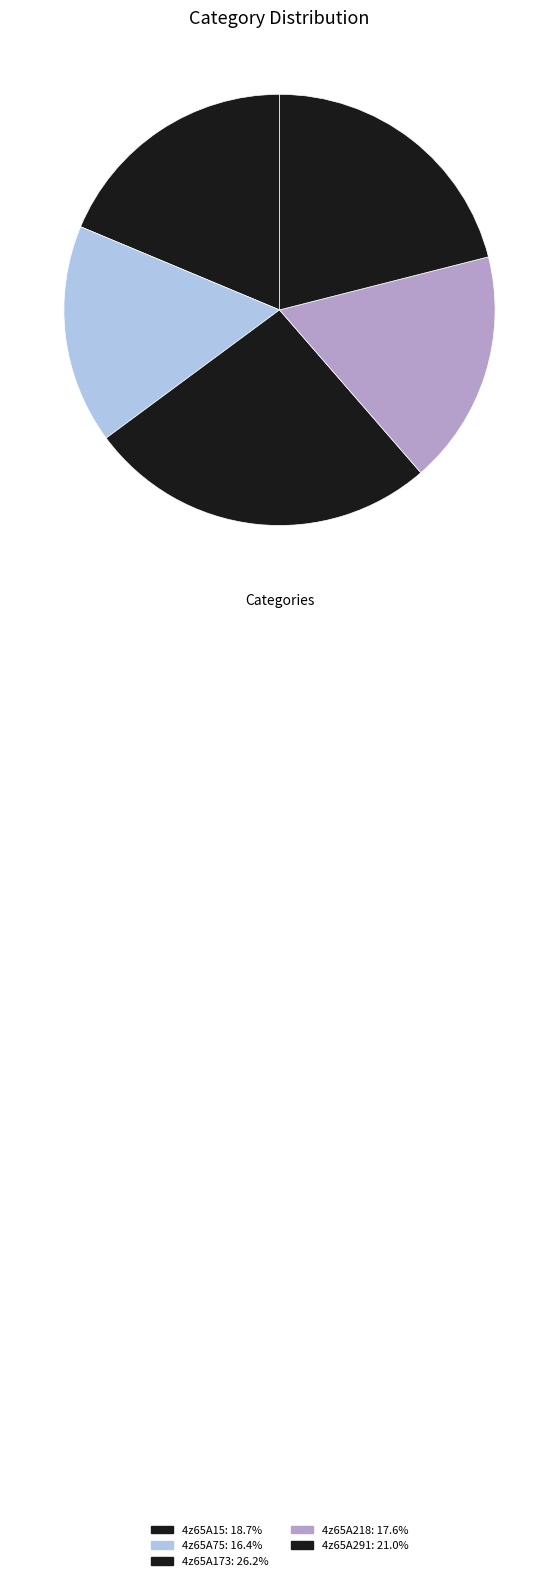

Which has a higher value, 4z65A218 or 4z65A75?

4z65A218